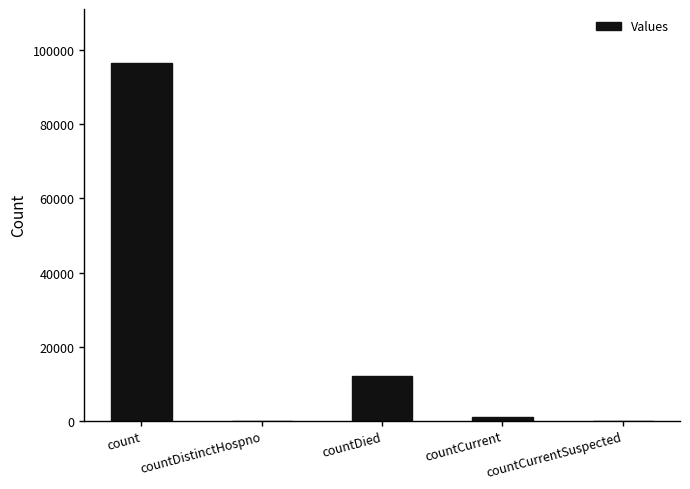

Reading left to right, what are all the values shown in this chart?

count=96679	countDistinctHospno=0	countDied=11999	countCurrent=855	countCurrentSuspected=0